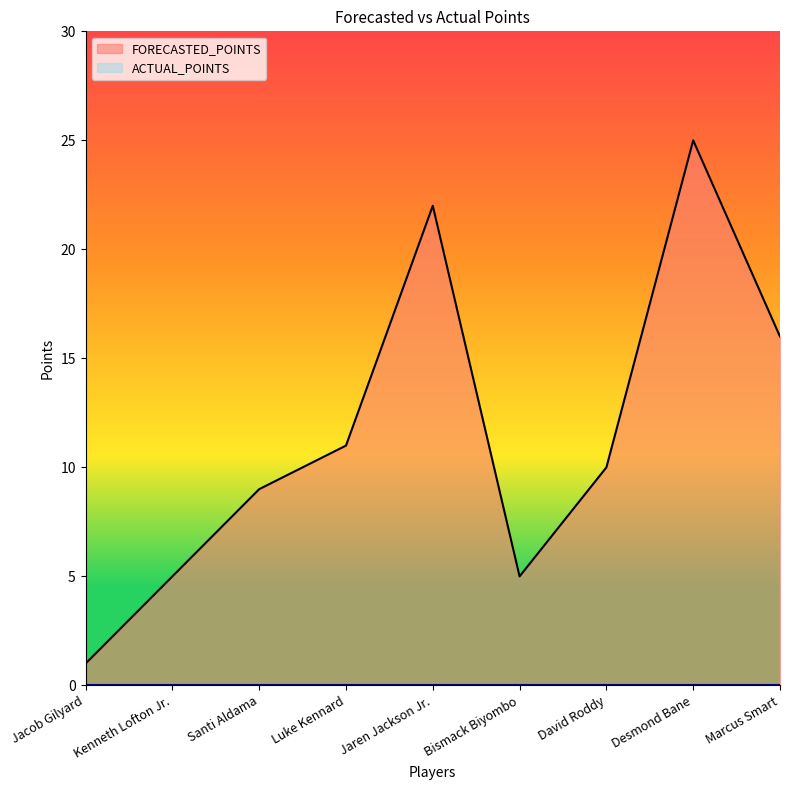

What is the average value?

12